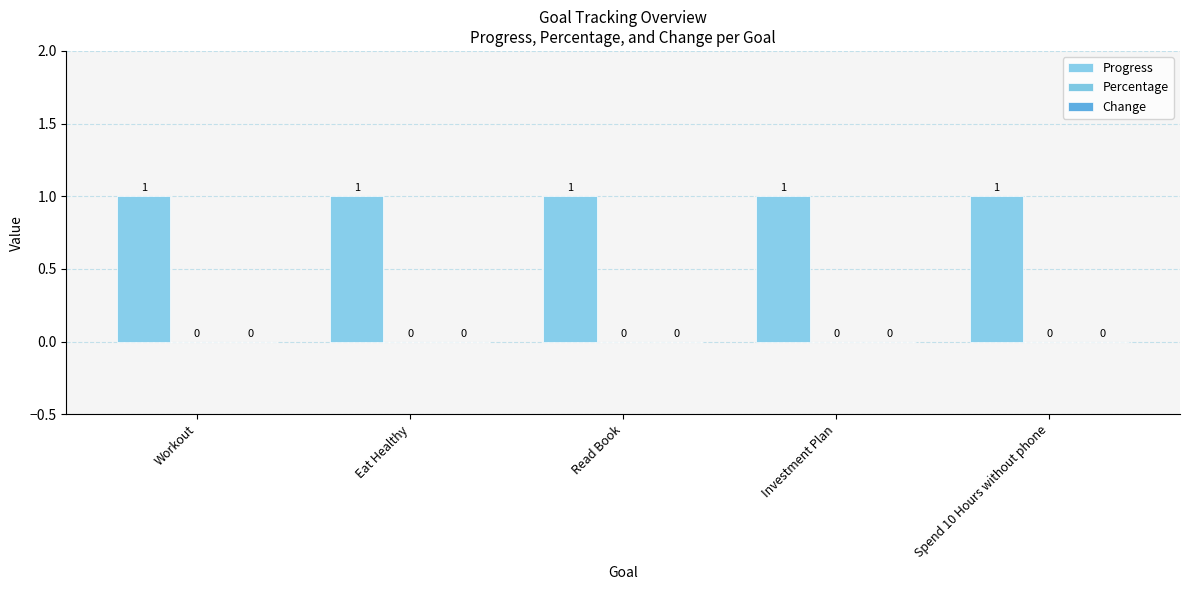

Which series has the largest range (max minus min)?

Progress